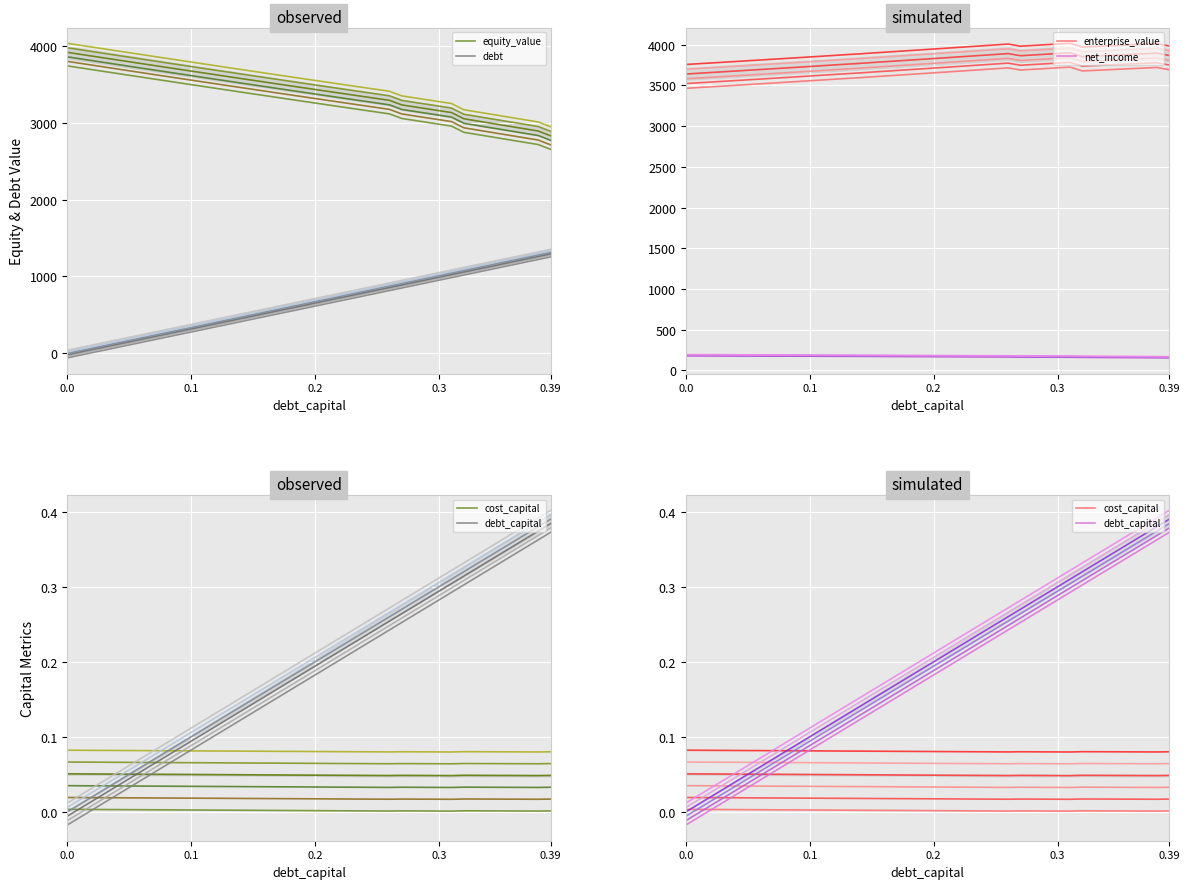

Rank the series by their maximum value, from lowest to highest.

cost_capital, debt_capital, net_income, debt, enterprise_value, equity_value